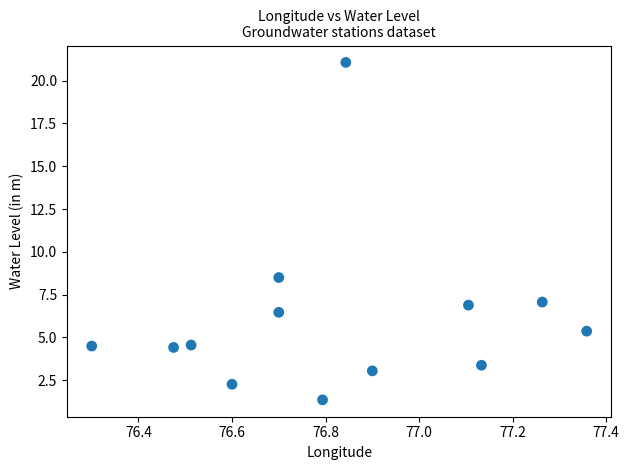

What Y value in the scatter plot is closest to 11?

8.5